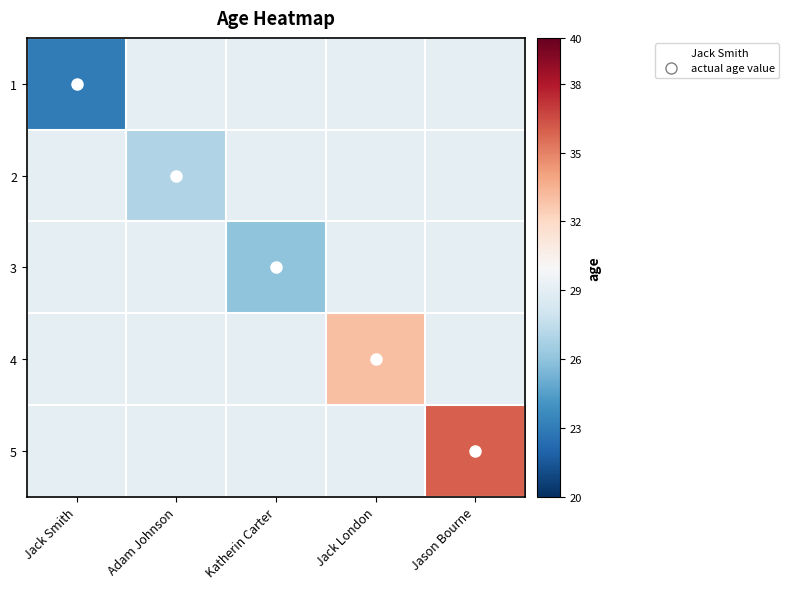

Reading left to right, list all the values displayed in this chart.

1: Jack Smith=23	Adam Johnson=29	Katherin Carter=29	Jack London=29	Jason Bourne=29
2: Jack Smith=29	Adam Johnson=27	Katherin Carter=29	Jack London=29	Jason Bourne=29
3: Jack Smith=29	Adam Johnson=29	Katherin Carter=26	Jack London=29	Jason Bourne=29
4: Jack Smith=29	Adam Johnson=29	Katherin Carter=29	Jack London=33	Jason Bourne=29
5: Jack Smith=29	Adam Johnson=29	Katherin Carter=29	Jack London=29	Jason Bourne=36